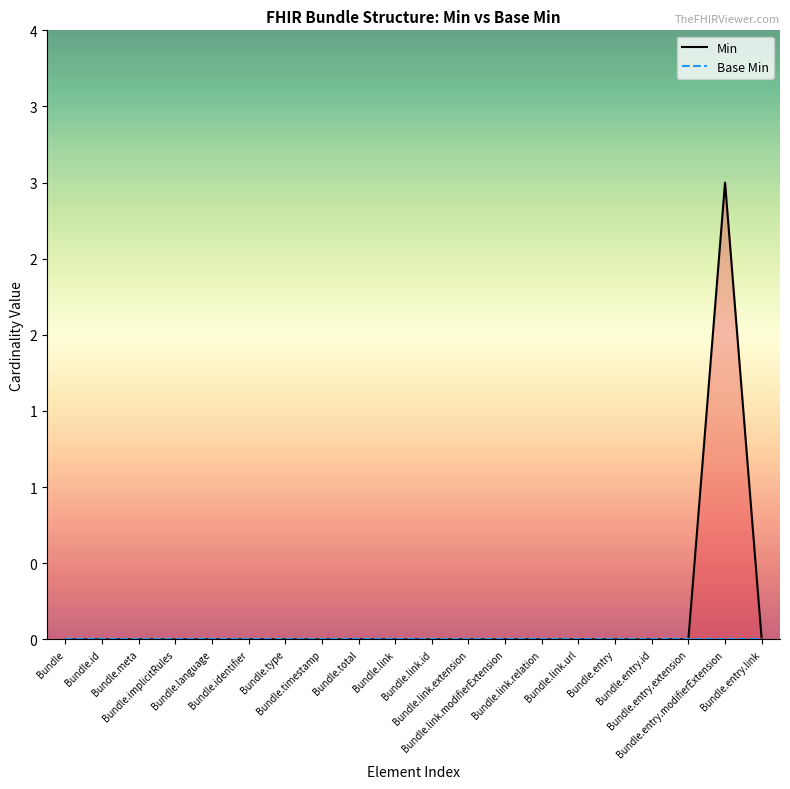

Which has a higher value, Bundle or Bundle.total?

Bundle